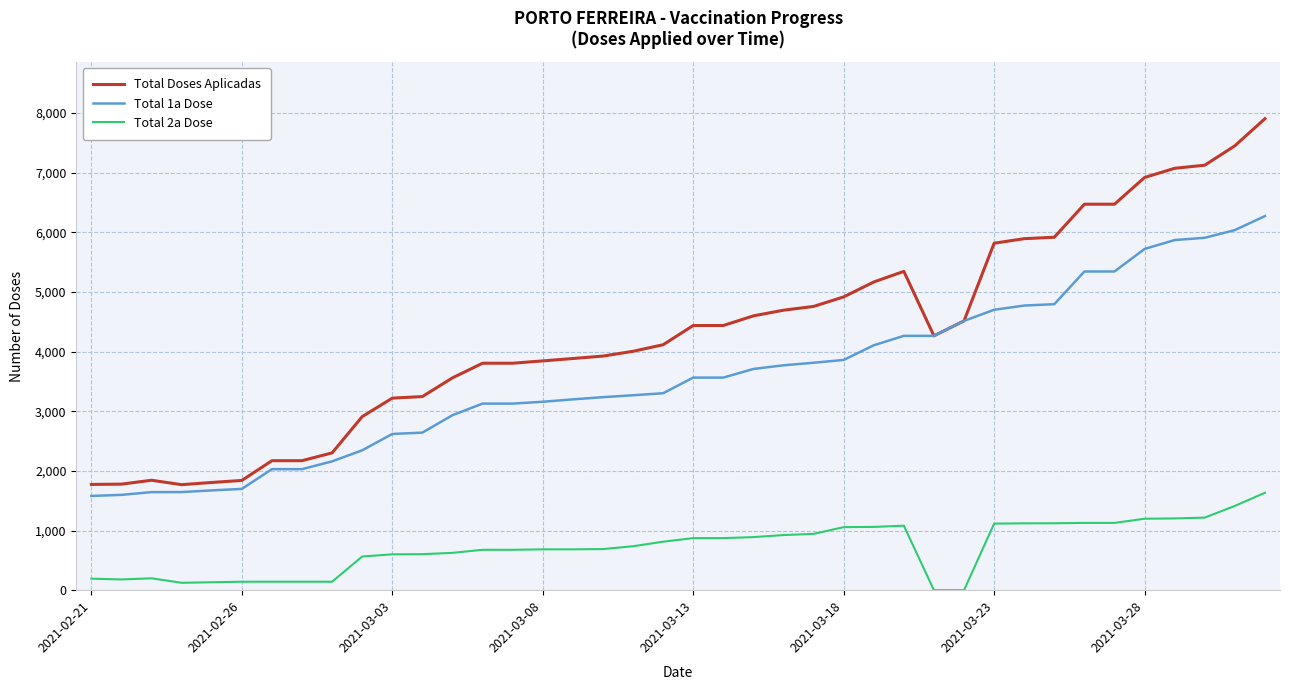

True or false: Total 2a Dose and Total 1a Dose intersect in this chart.

False